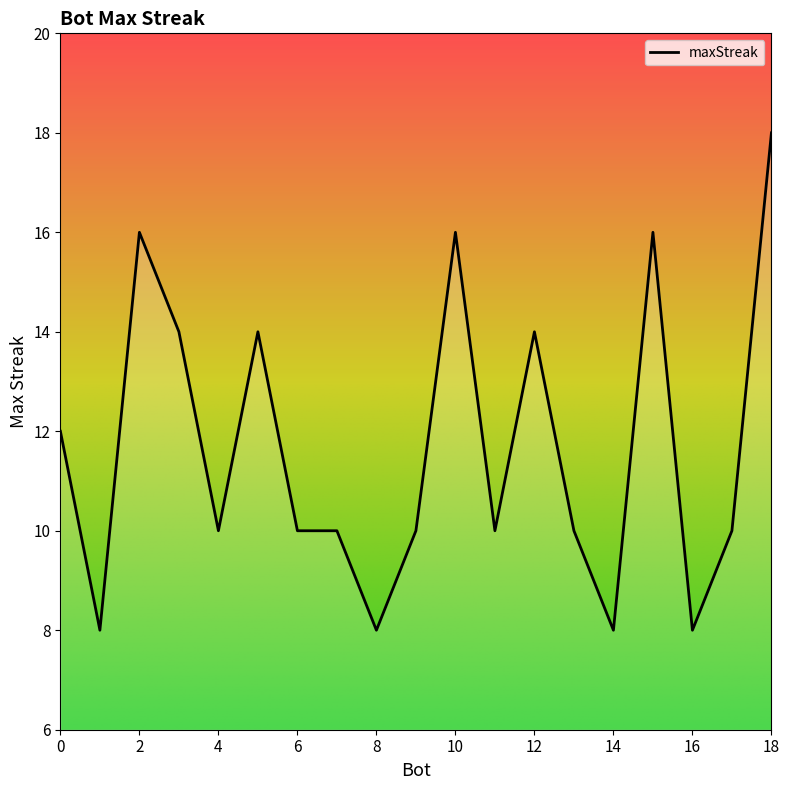

What is the maximum value shown in the chart?

18